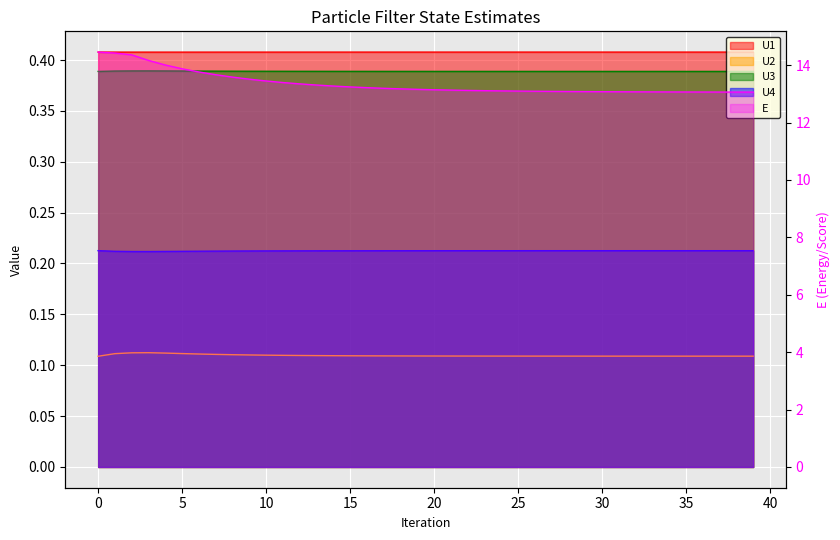

List the labels in order of U4 value, smallest first.

3, 2, 4, 5, 1, 6, 7, 8, 9, 10, 11, 12, 13, 14, 15, 16, 17, 18, 19, 20, 21, 22, 23, 24, 25, 26, 27, 28, 29, 30, 31, 32, 33, 34, 35, 36, 37, 38, 39, 0